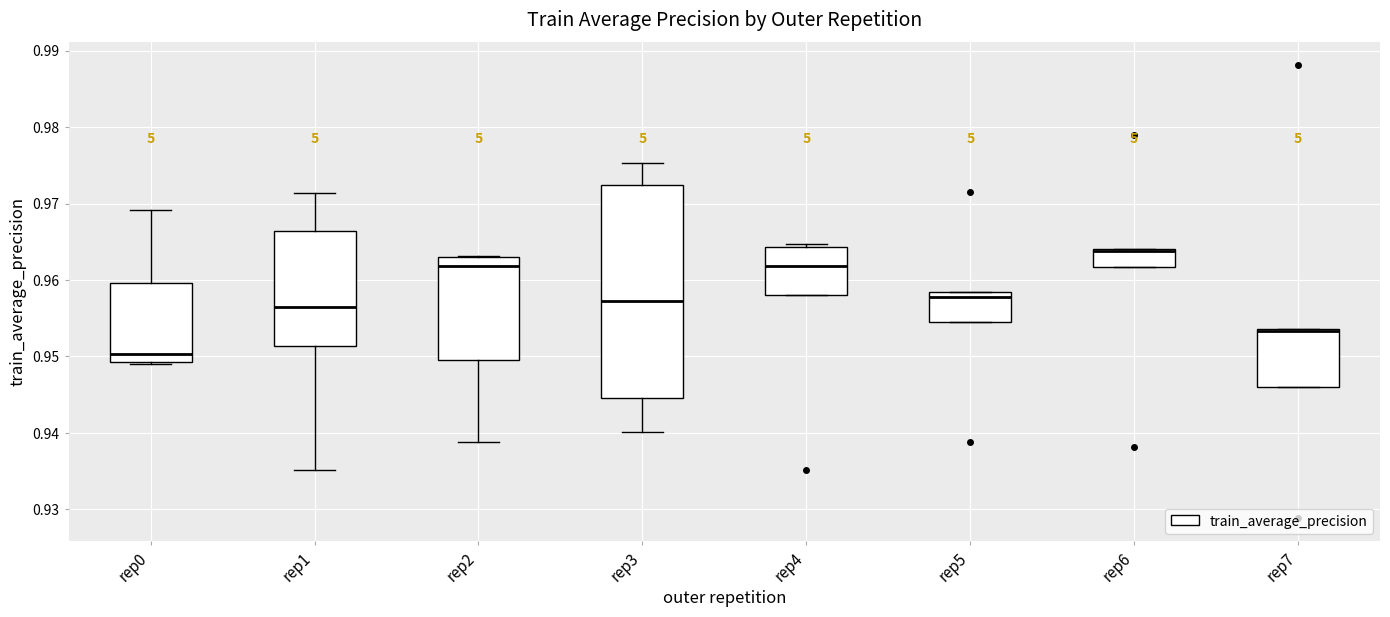

Reading left to right, read every box against the y-axis: the position of its median line, the range the box covers, and the ends of its whiskers. The values are not printed on the chart, so give them approximately, as read against the axis.

rep0: median 0.950, box 0.949 to 0.960, whiskers 0.949 (just below the box's lower edge) to 0.969
rep1: median 0.956, box 0.951 to 0.966, whiskers 0.935 to 0.971
rep2: median 0.962, box 0.949 to 0.963, whiskers 0.939 to 0.963
rep3: median 0.957, box 0.945 to 0.972, whiskers 0.940 to 0.975
rep4: median 0.962, box 0.958 to 0.964, whiskers 0.958 to 0.965
rep5: median 0.958 (just below the box's upper edge), box 0.955 to 0.958, whiskers 0.955 to 0.958
rep6: median 0.964 (just below the box's upper edge), box 0.962 to 0.964, whiskers 0.962 to 0.964
rep7: median 0.953 (drawn on the box's upper edge), box 0.946 to 0.954, whiskers 0.946 to 0.954